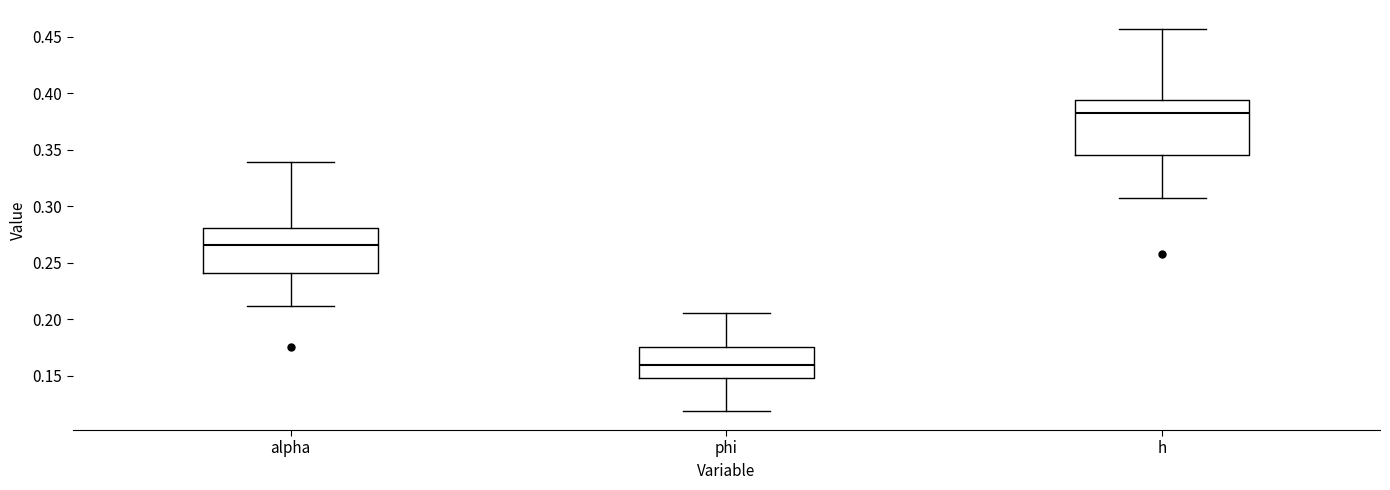

Which box is the tallest, from its lower edge to its upper edge?

h